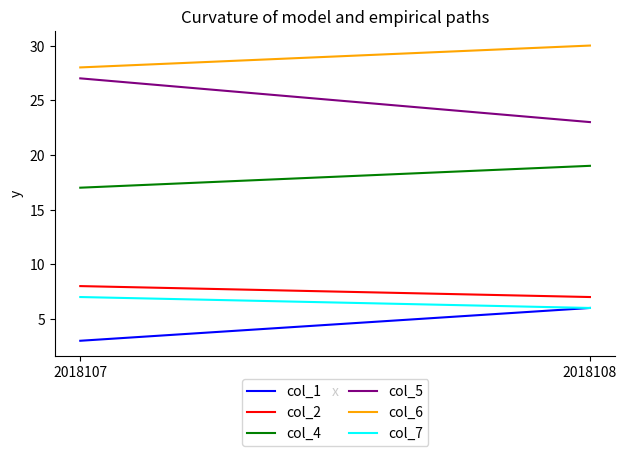

What is the difference between the maximum and minimum values in the col_5 series?

4